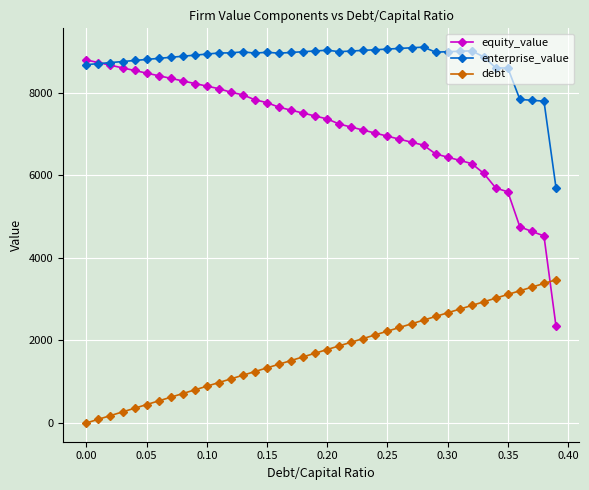

What is the value of the equity_value point at the 3rd from the left?

8660.5